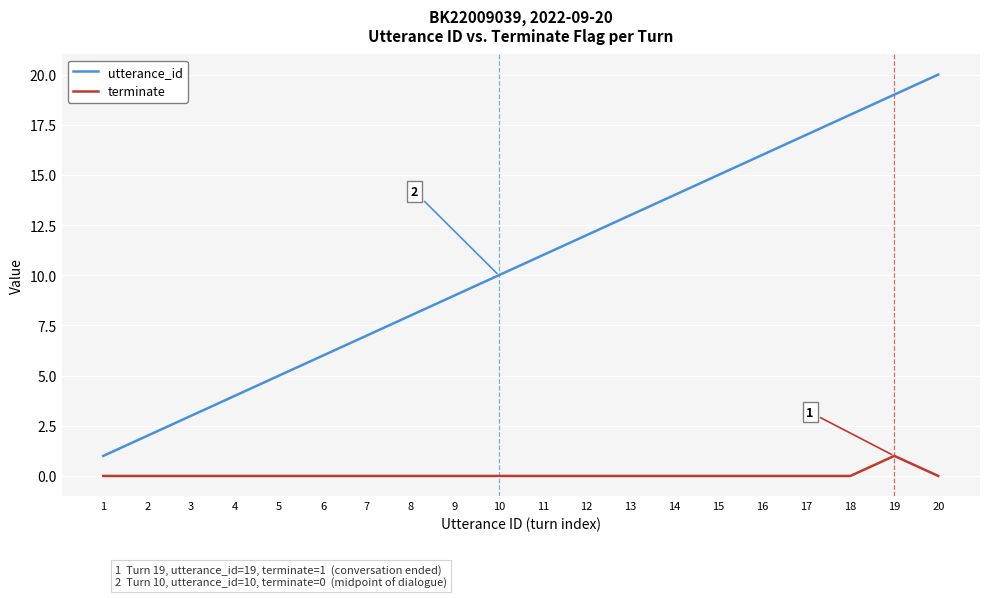

How many lines are shown in the chart?

2